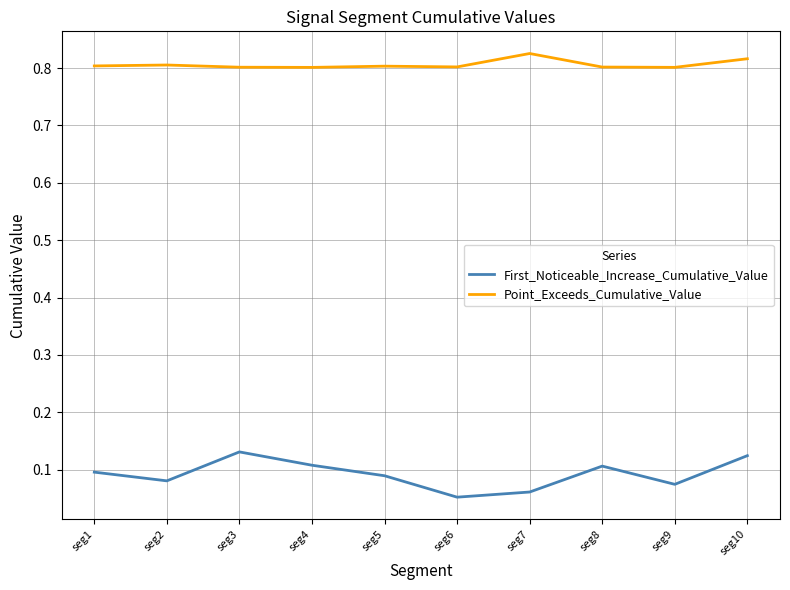

Is this an area chart (filled region under the line)?

No